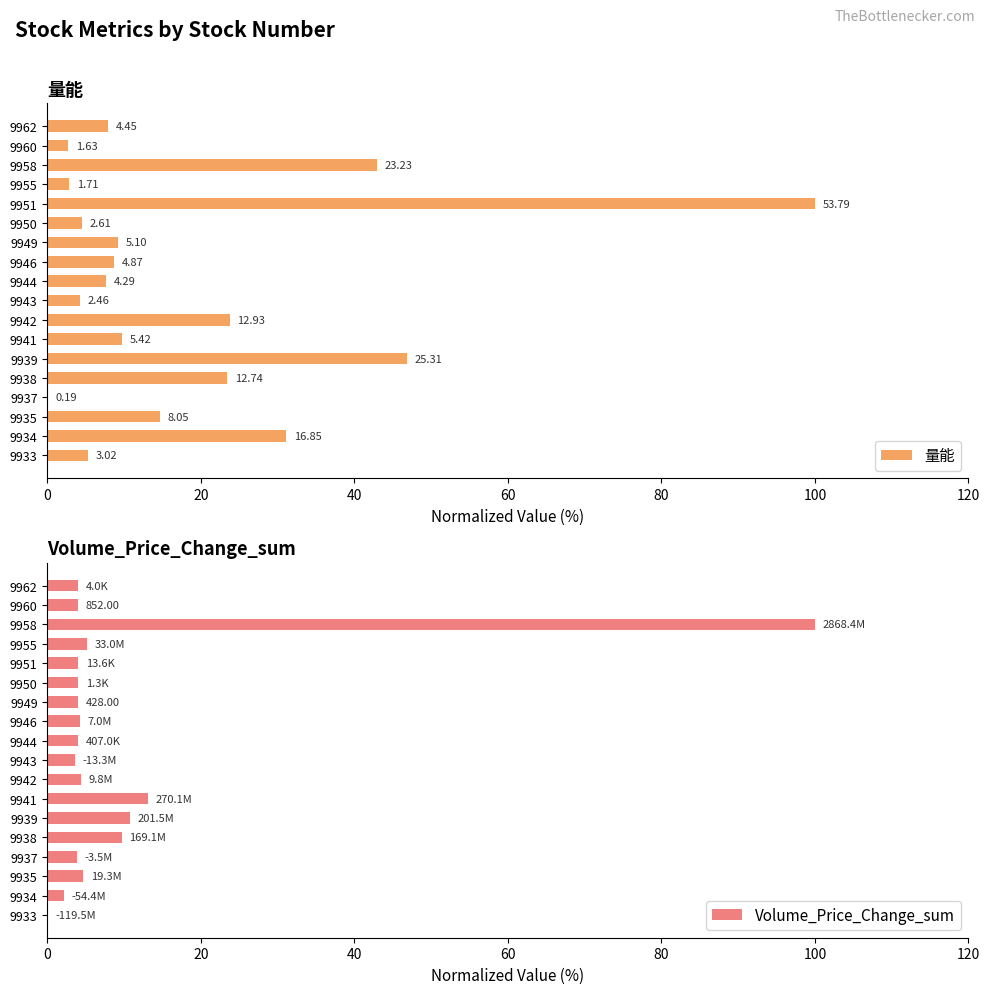

What is the label of the 11th bar from the right?

7